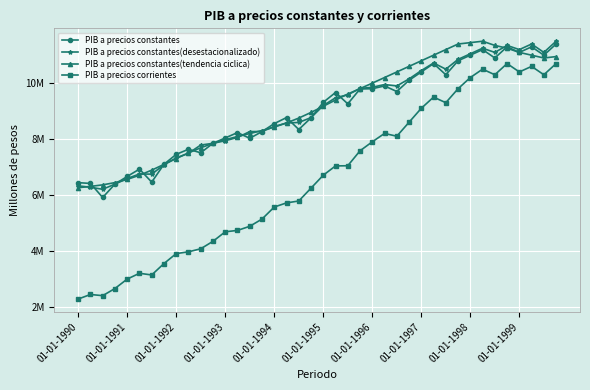

What are all the series names shown in the legend?

PIB a precios constantes, PIB a precios constantes(desestacionalizado), PIB a precios constantes(tendencia ciclica), PIB a precios corrientes